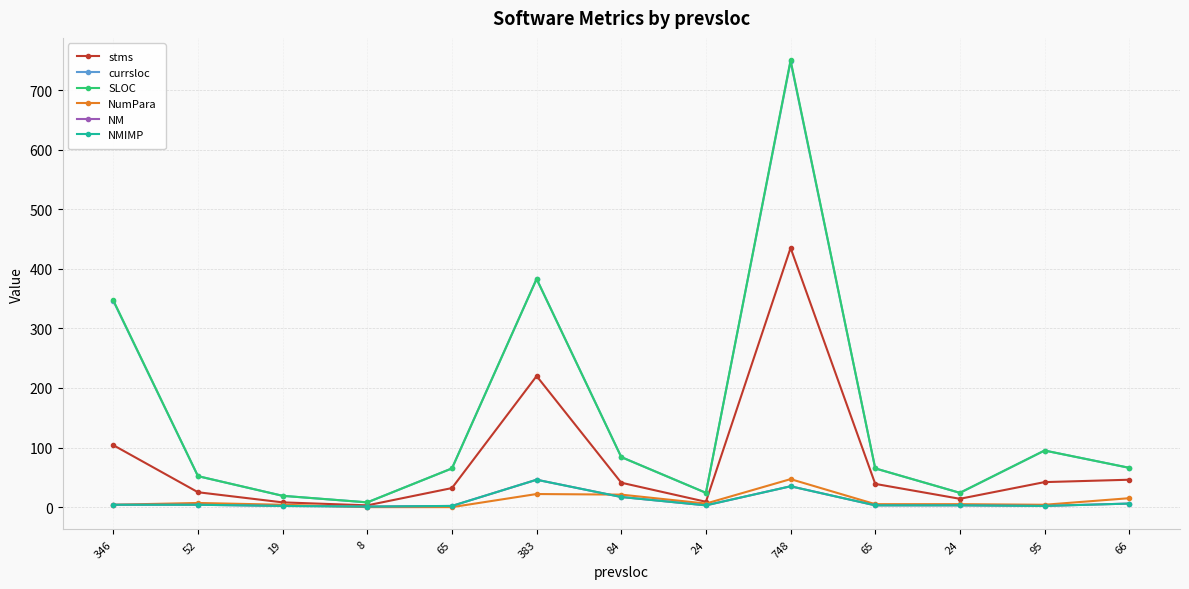

What is the difference between the maximum and minimum values in the NMIMP series?

45